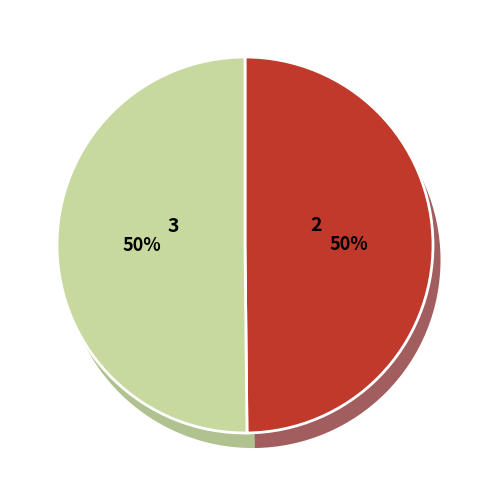

Is it true that Interest Receivable(3) is 21% of the pie?

False